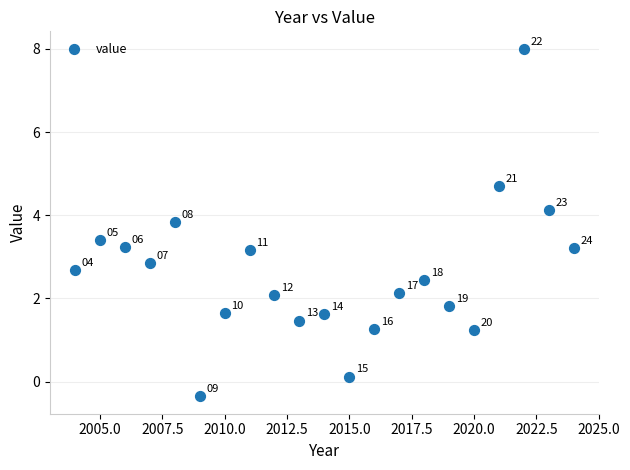

What Y value in the scatter plot is closest to 3?

2.9